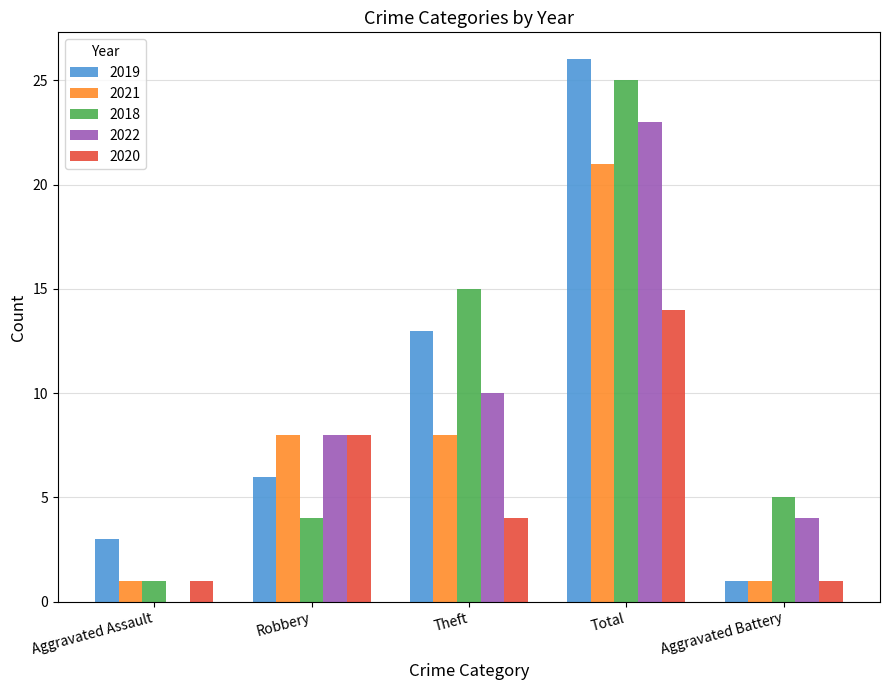

At which category is the sum across all series the highest?

Total